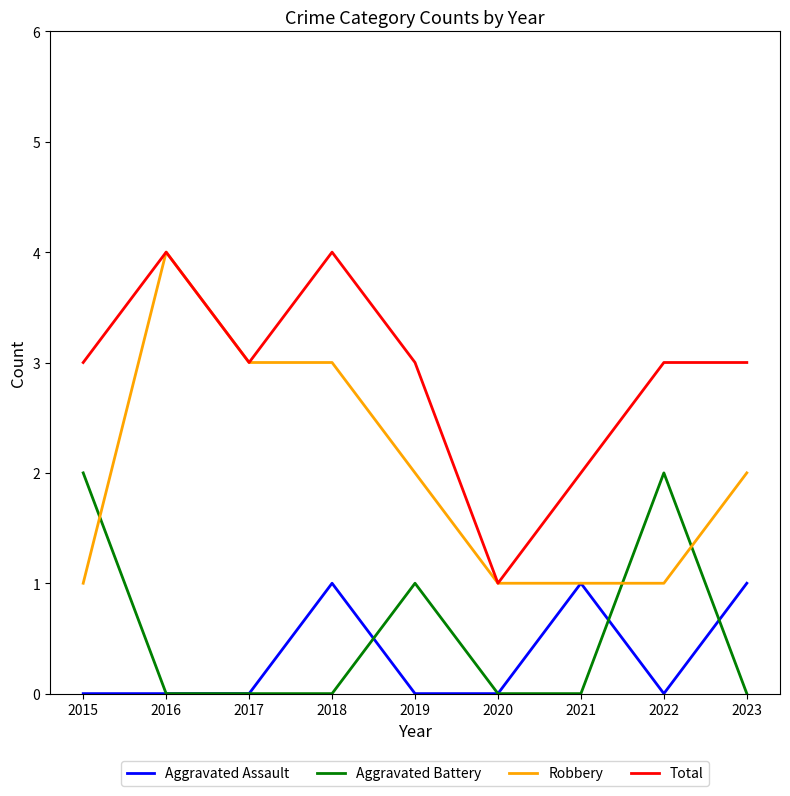

True or false: Total and Aggravated Assault cross at least once.

False